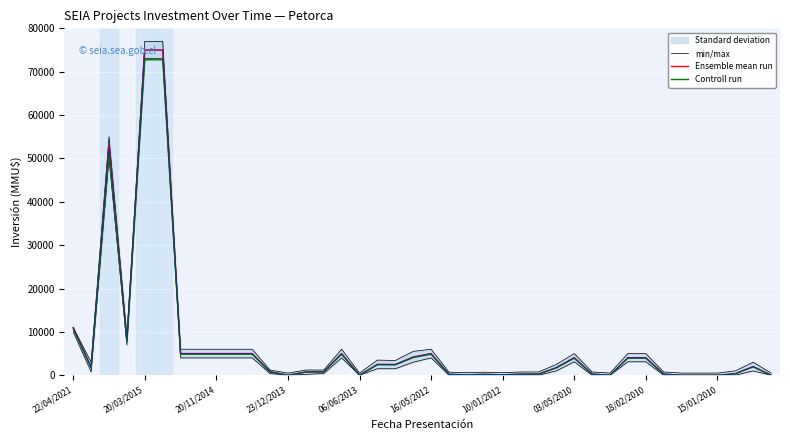

What is the highest value of the Controll run series?

72750.0